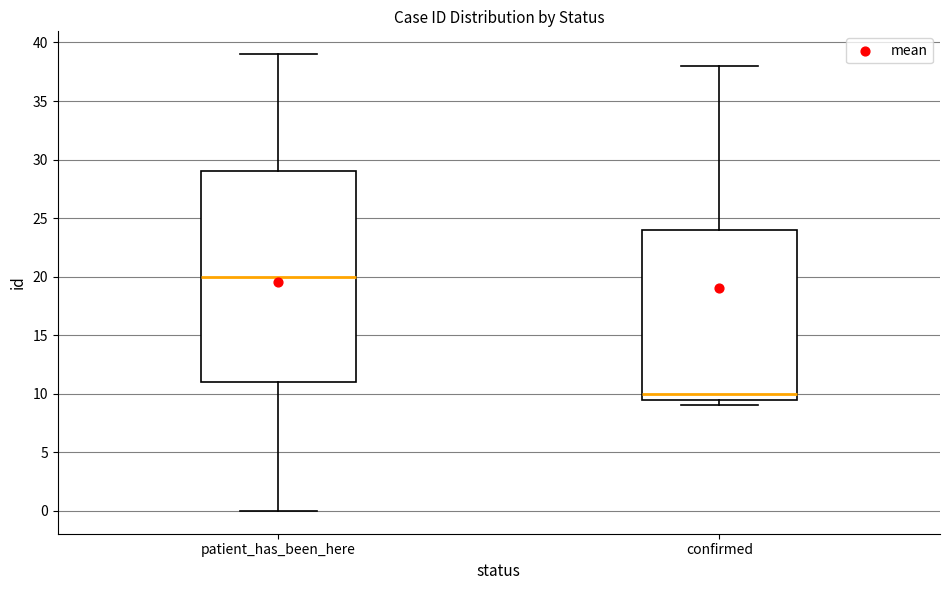

Reading left to right, transcribe this box plot: for each box, give where its median line is, the range the box spans, and where its two whiskers end, as read against the y-axis. The values are not printed on the chart, so give them approximately, as read against the axis.

patient_has_been_here: median 20.0, box 11.0 to 29.0, whiskers 0.0 to 39.0
confirmed: median 10.0, box 9.5 to 24.0, whiskers 9.0 to 38.0